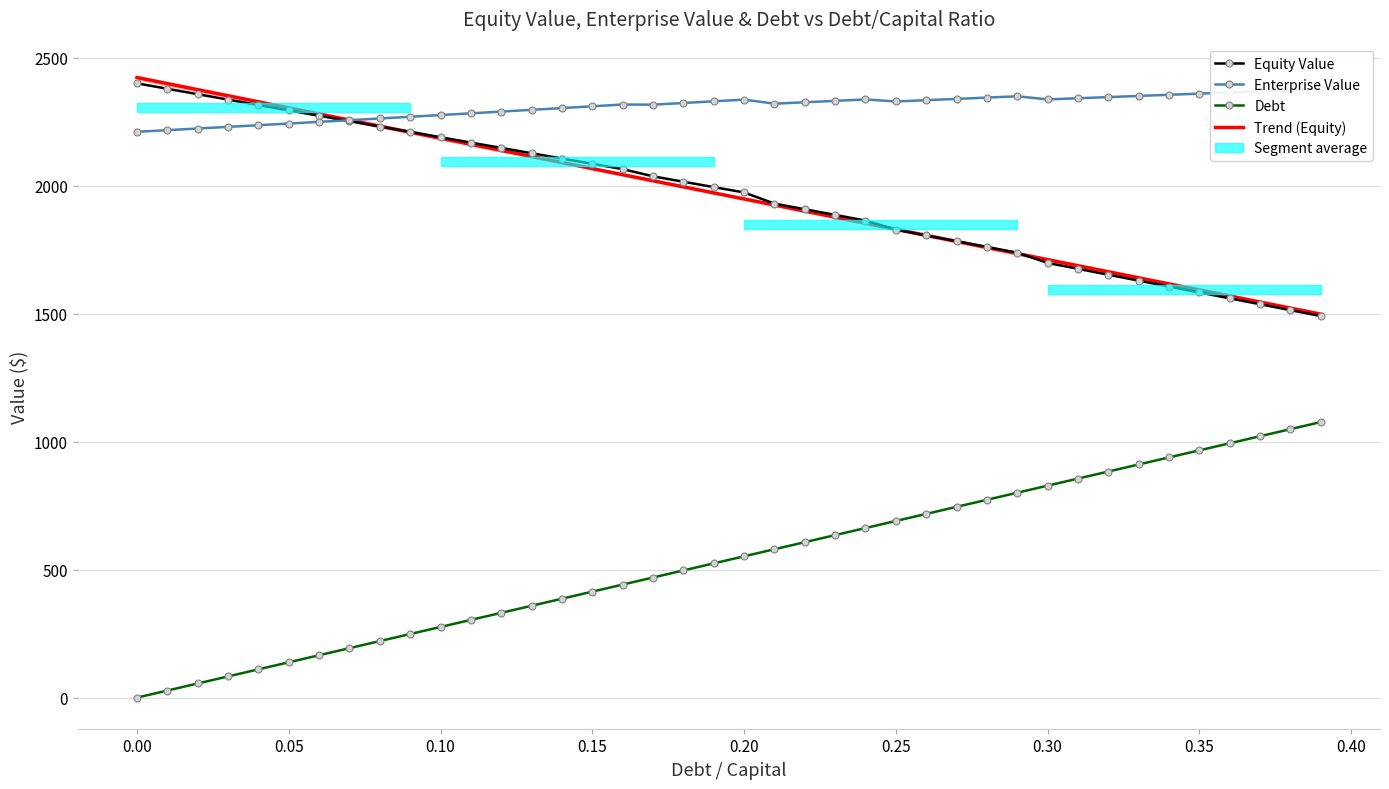

Which series has the largest total across all categories?

Enterprise Value